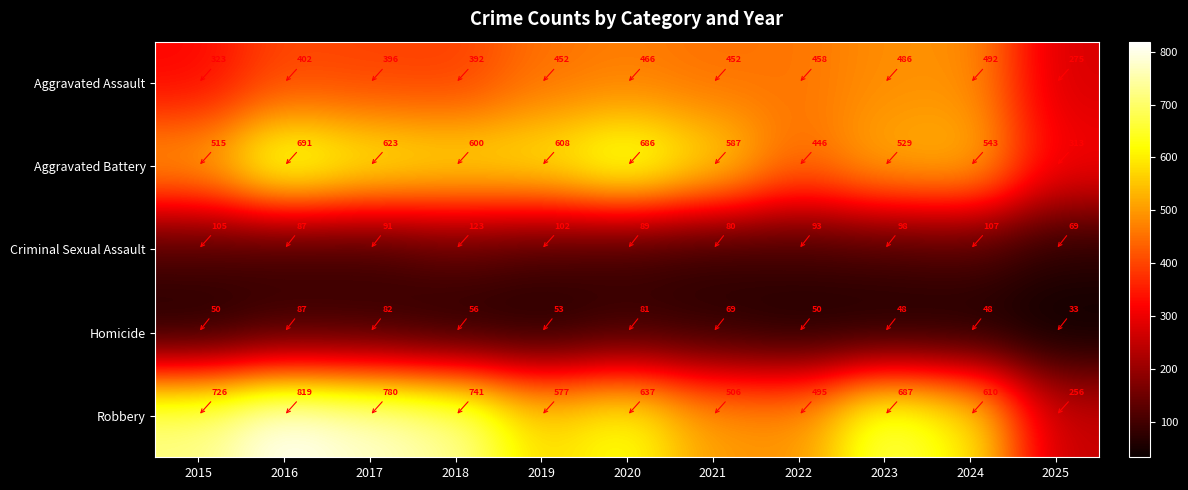

List the series in order of their peak value, lowest first.

Homicide, Criminal Sexual Assault, Aggravated Assault, Aggravated Battery, Robbery